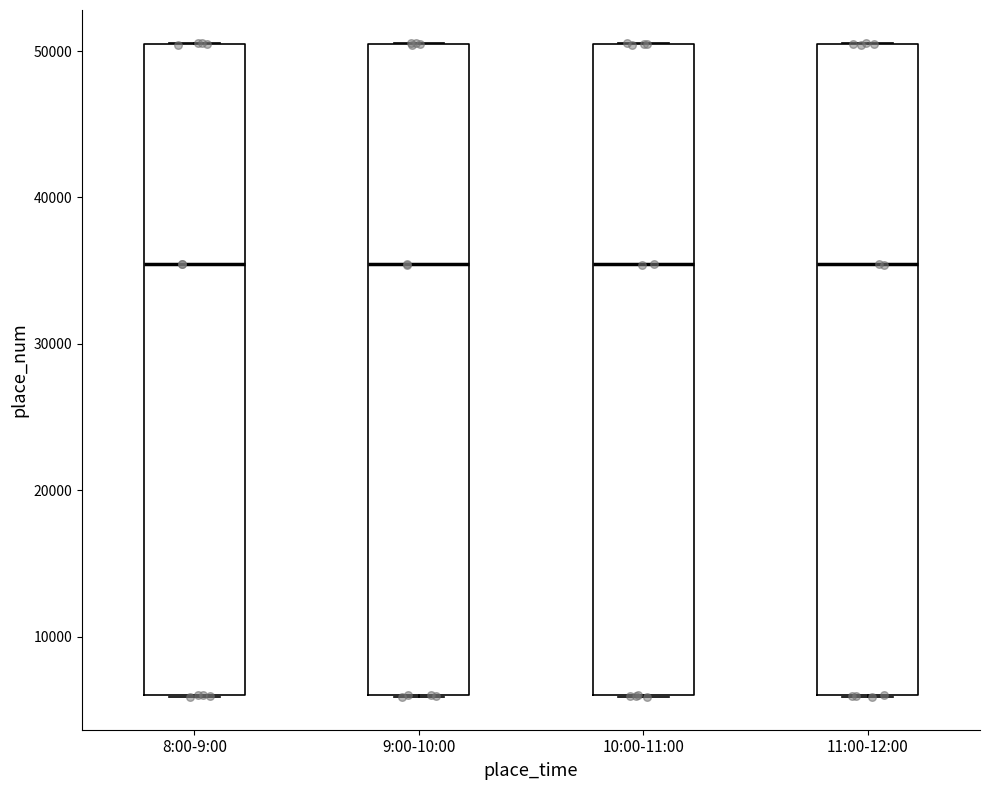

Reading left to right, read every box against the y-axis: the position of its median line, the range the box covers, and the ends of its whiskers. The values are not printed on the chart, so give them approximately, as read against the axis.

8:00-9:00: median 35000, box 6000 to 50000, whiskers 6000 to 51000
9:00-10:00: median 35000, box 6000 to 50000, whiskers 6000 to 51000
10:00-11:00: median 35000, box 6000 to 50000, whiskers 6000 to 51000
11:00-12:00: median 35000, box 6000 to 50000, whiskers 6000 to 51000